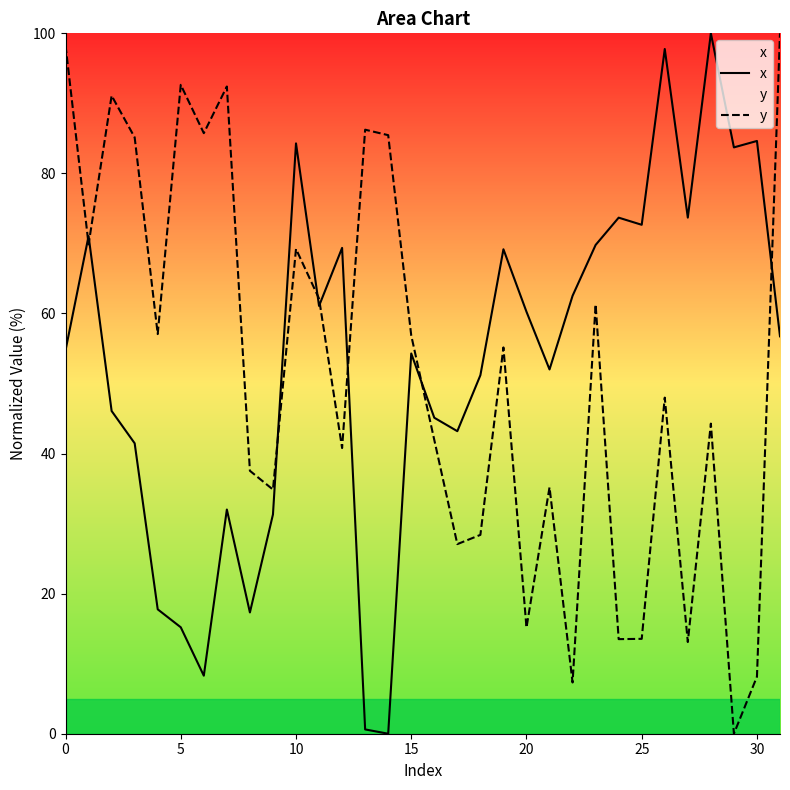

What is the maximum value shown in the chart?

100.0